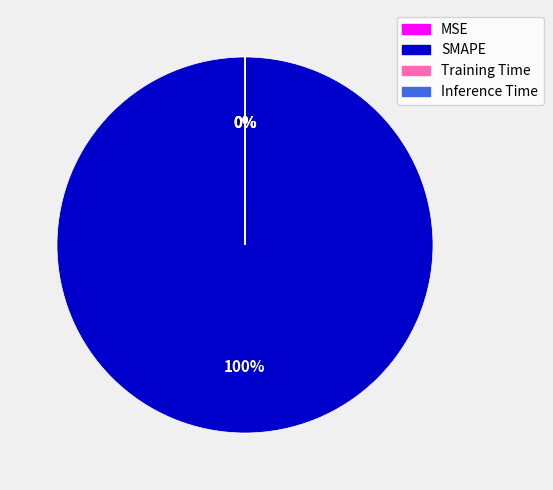

What percentage is the SMAPE slice, to the nearest percent?

100%